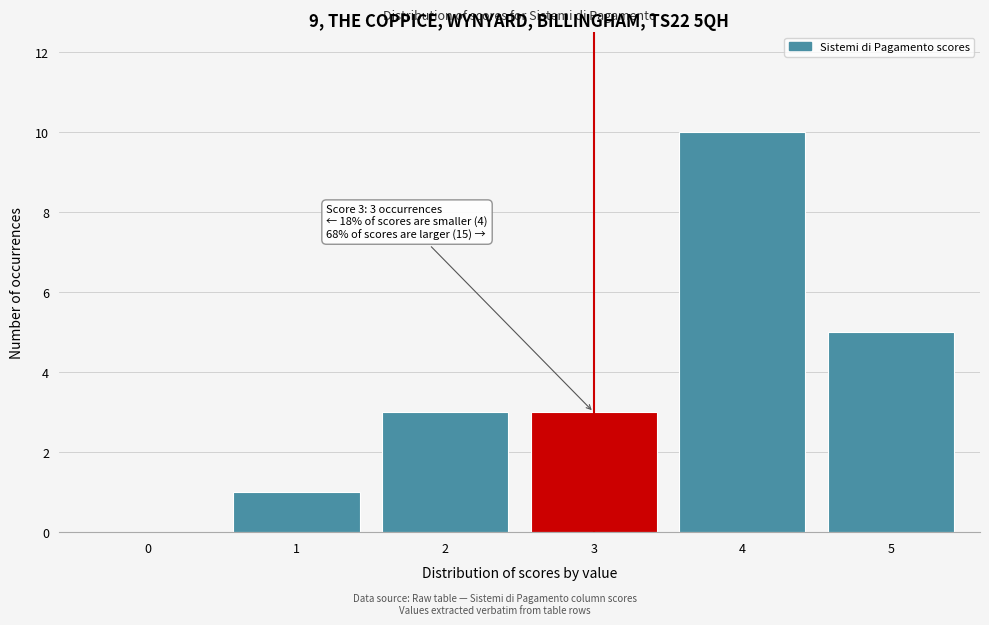

Over which range of the x-axis is the bar tallest?

3.5 to 4.5